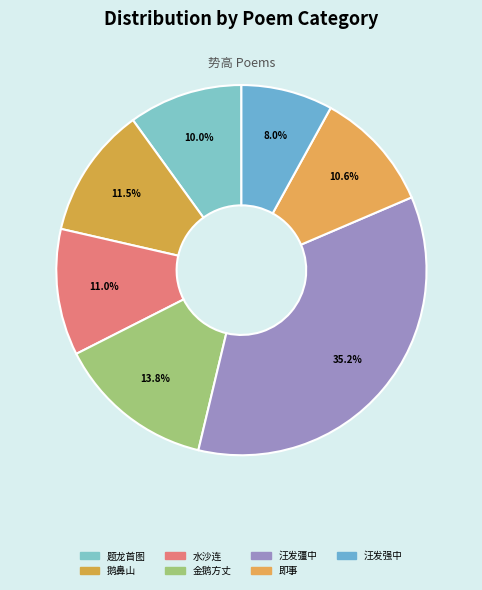

To the nearest percent, what is the difference between the largest and smallest slice percentages?

27%